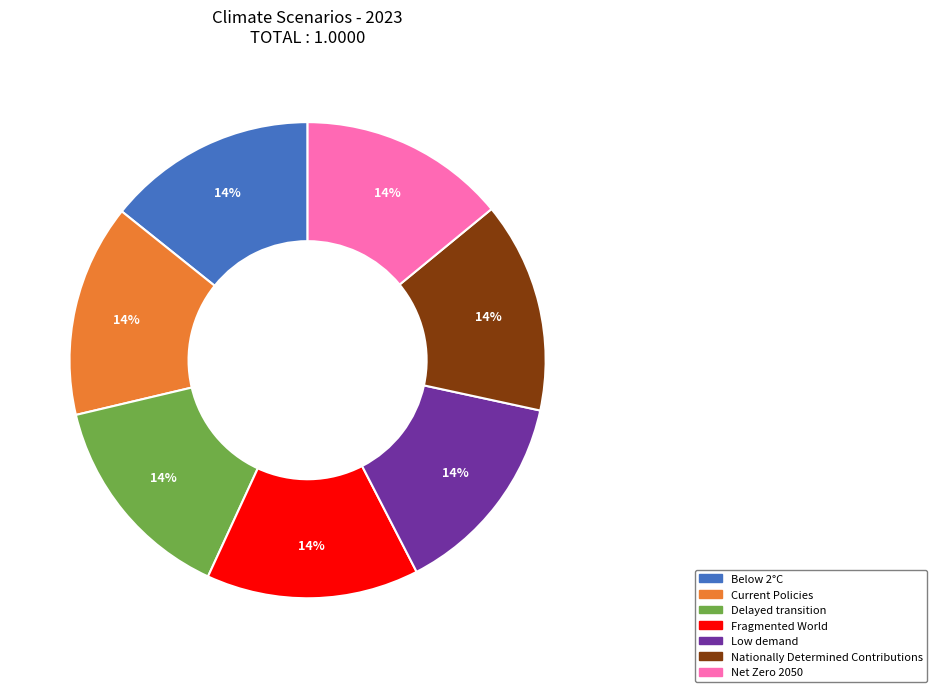

Does Net Zero 2050 represent more than half of the total?

No